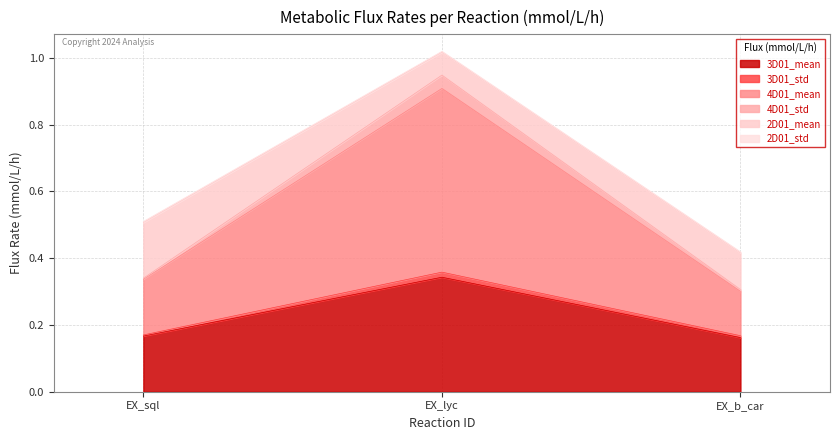

Which category has the highest value in the 3D01_mean series?

EX_lyc